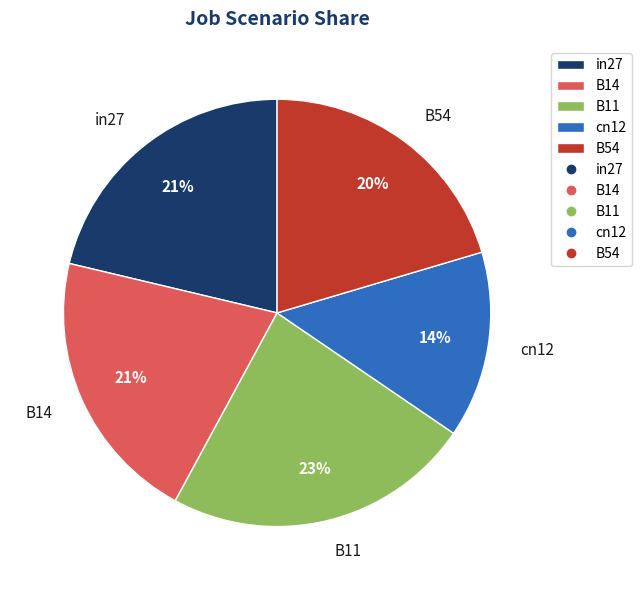

To the nearest percent, what is the difference between the B11 and in27 slice percentages?

2%